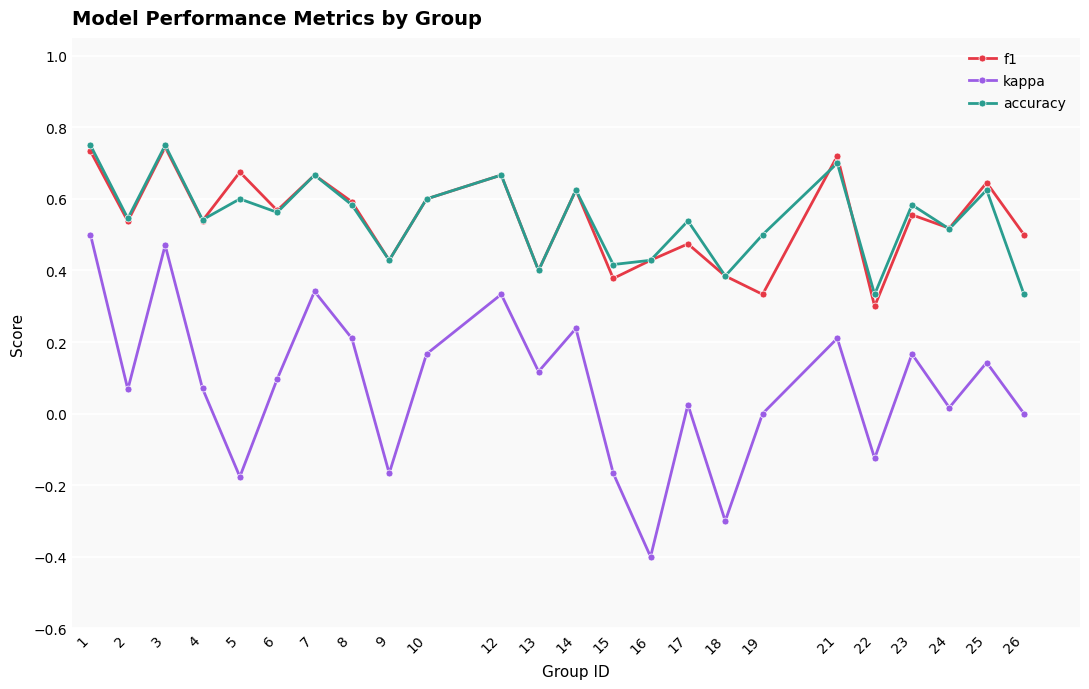

Is this an area chart (filled region under the line)?

No